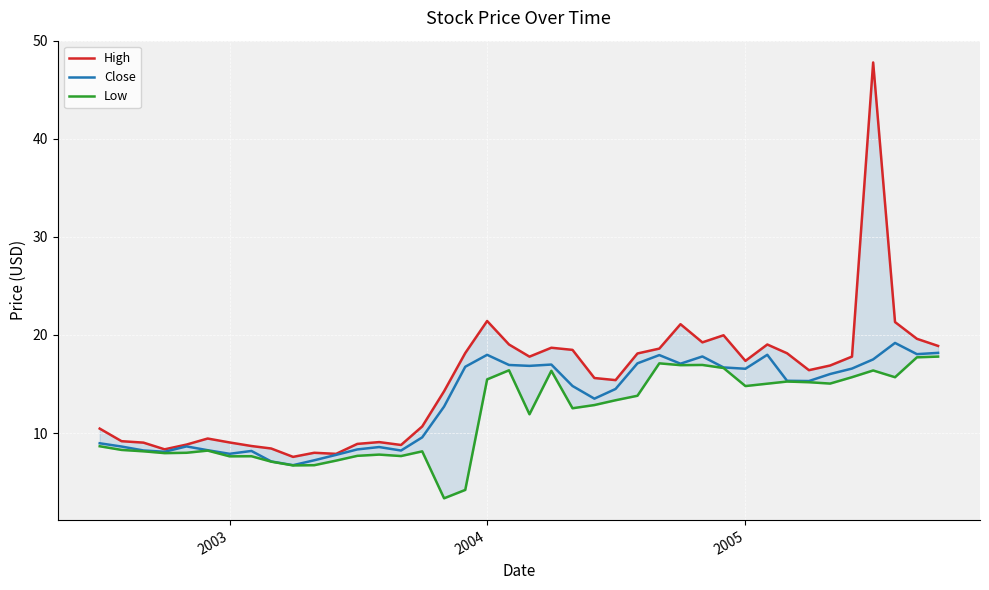

What is the greatest value displayed?

47.8